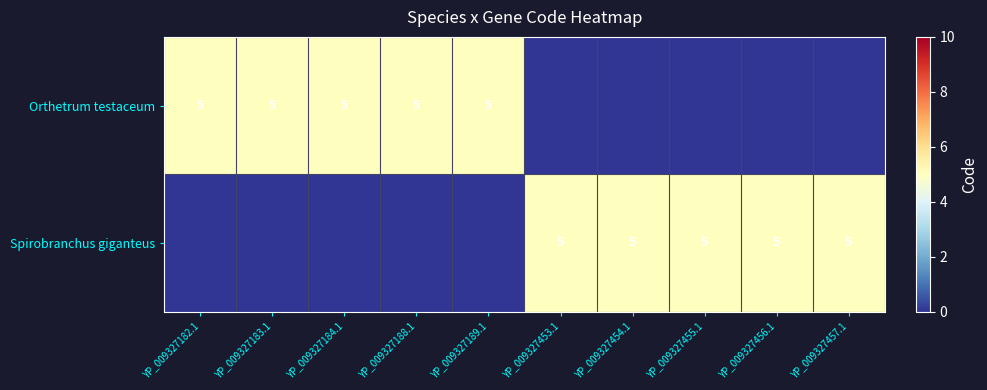

At which category is the sum across all series the highest?

YP_009327182.1